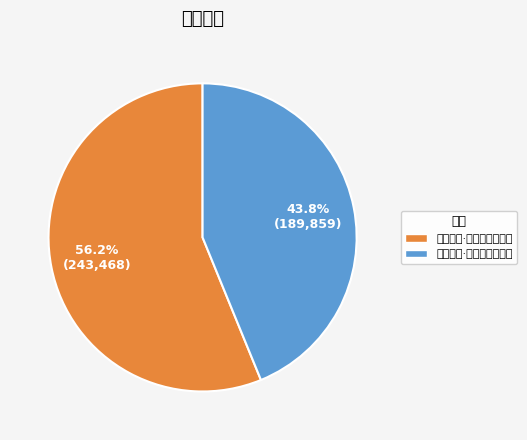

How many slices are in this pie chart?

2